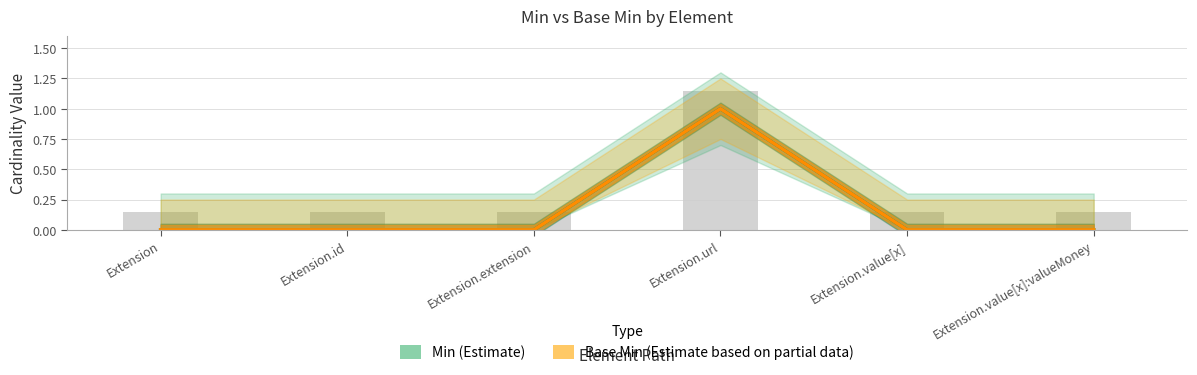

Where is Base Min nearest to the value 0?

Extension